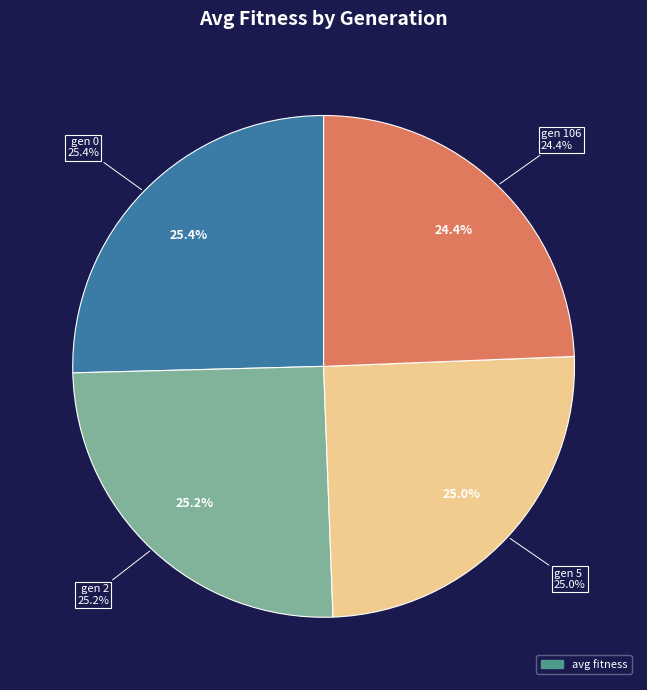

Combined, what portion of the pie is gen 5 and gen 2?

50.2%